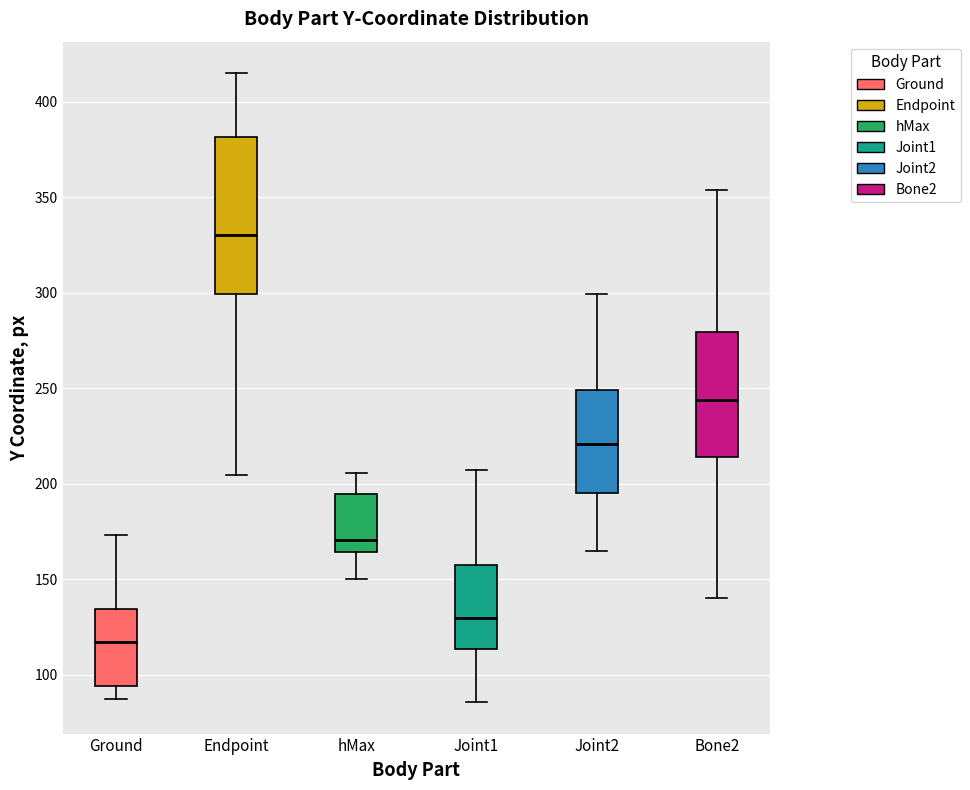

Reading left to right, read every box against the y-axis: the position of its median line, the range the box covers, and the ends of its whiskers. The values are not printed on the chart, so give them approximately, as read against the axis.

Ground: median 115, box 95 to 135, whiskers 85 to 175
Endpoint: median 330, box 300 to 380, whiskers 205 to 415
hMax: median 170, box 165 to 195, whiskers 150 to 205
Joint1: median 130, box 115 to 155, whiskers 85 to 205
Joint2: median 220, box 195 to 250, whiskers 165 to 300
Bone2: median 245, box 215 to 280, whiskers 140 to 355